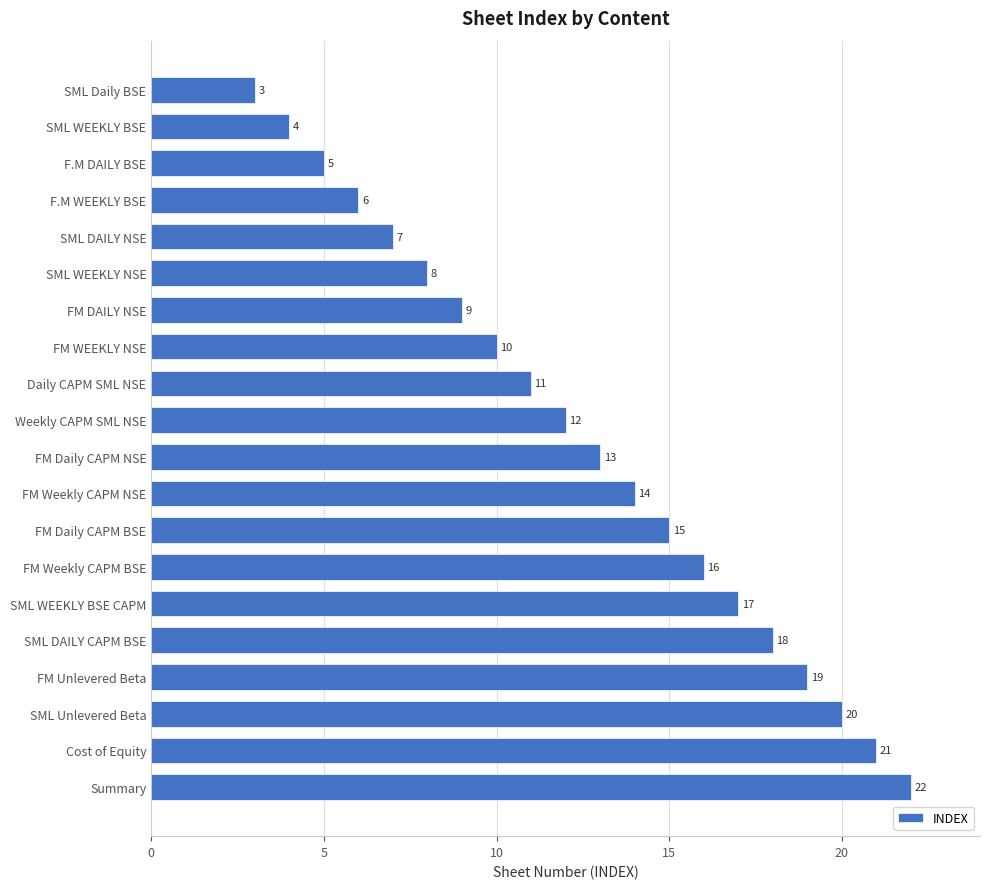

List the labels in order of value, largest first.

Summary, Cost of Equity, SML Unlevered Beta, FM Unlevered Beta, SML DAILY CAPM BSE, SML WEEKLY BSE CAPM, FM Weekly CAPM BSE, FM Daily CAPM BSE, FM Weekly CAPM NSE, FM Daily CAPM NSE, Weekly CAPM SML NSE, Daily CAPM SML NSE, FM WEEKLY NSE, FM DAILY NSE, SML WEEKLY NSE, SML DAILY NSE, F.M WEEKLY BSE, F.M DAILY BSE, SML WEEKLY BSE, SML Daily BSE